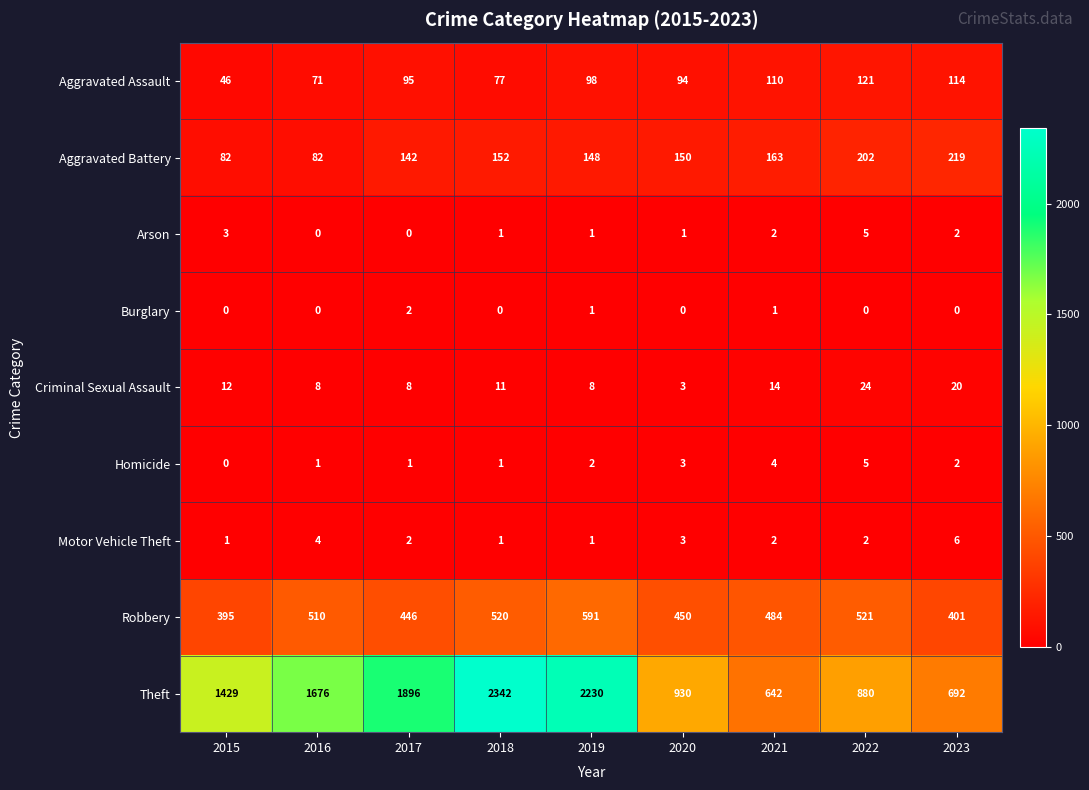

What is the difference between the maximum and second lowest values in the Motor Vehicle Theft series?

5